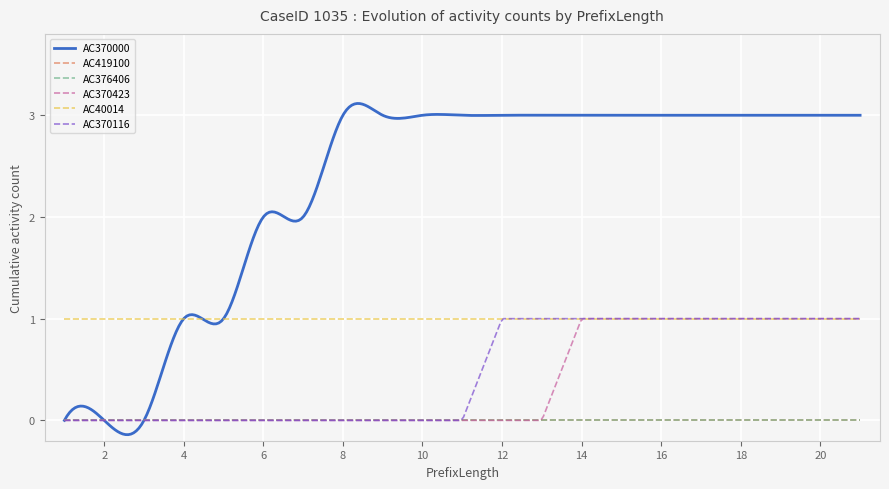

True or false: AC370000 and AC419100 cross at least once.

False